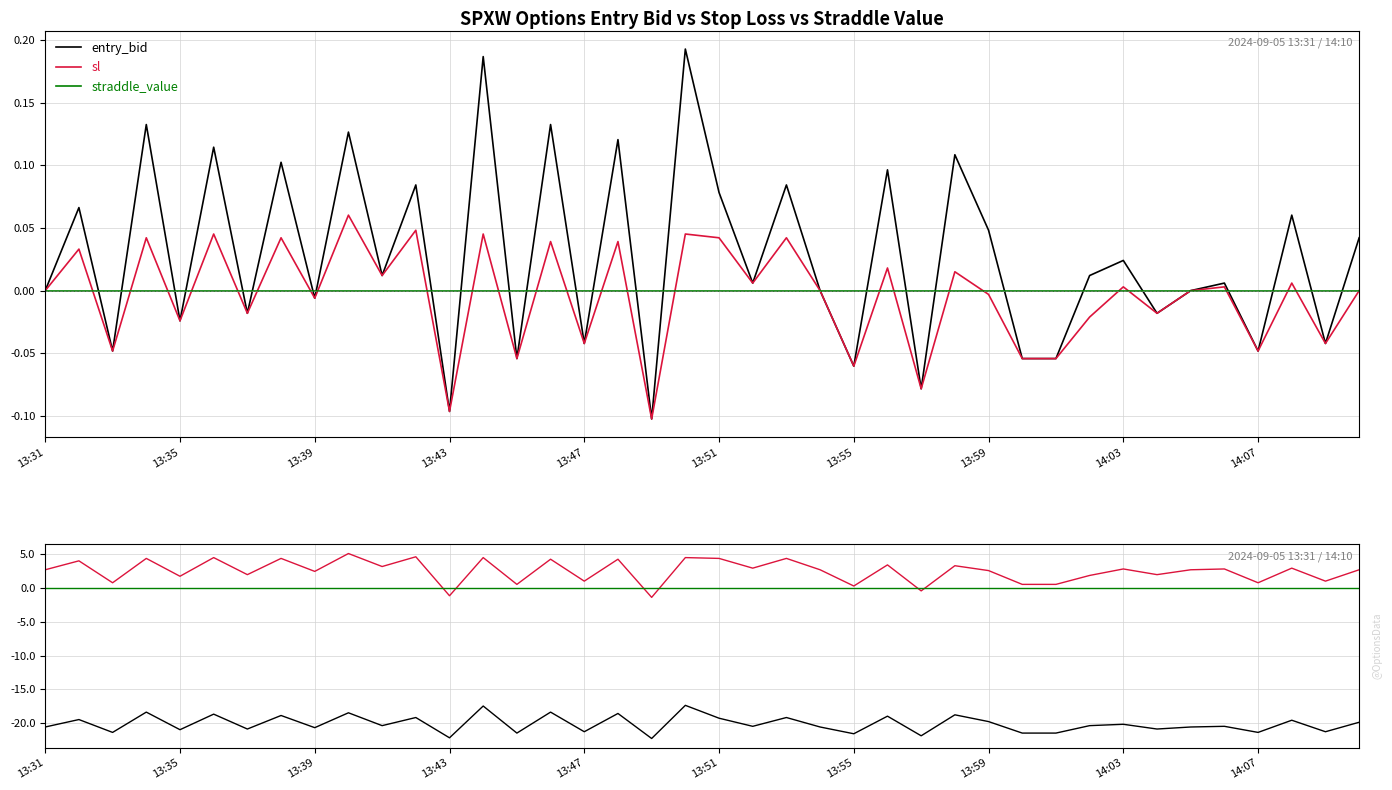

True or false: entry_bid and straddle_value cross at least once.

False